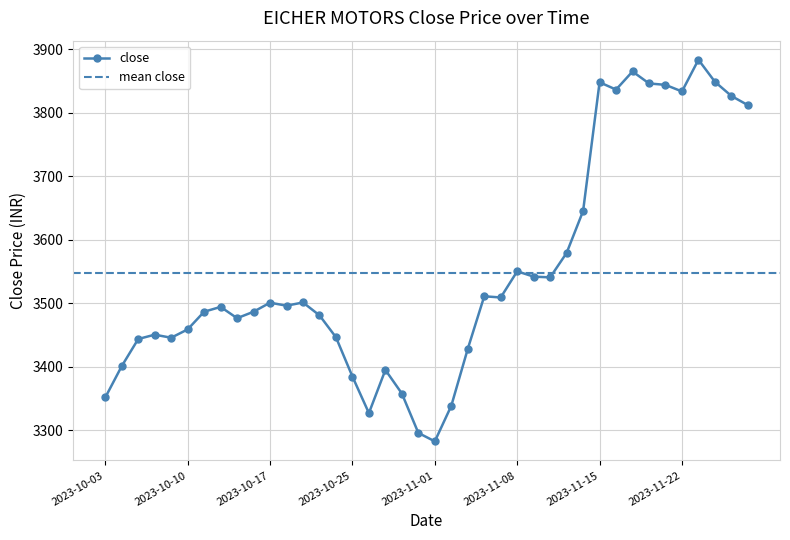

What is the approximate value at 2023-10-09?

3445.6